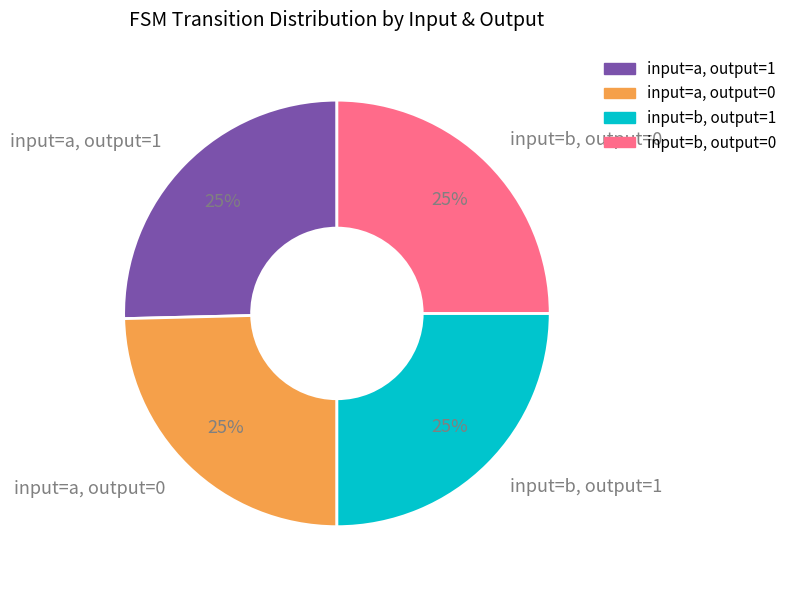

Does input=b, output=1 account for over 50% of the chart?

No